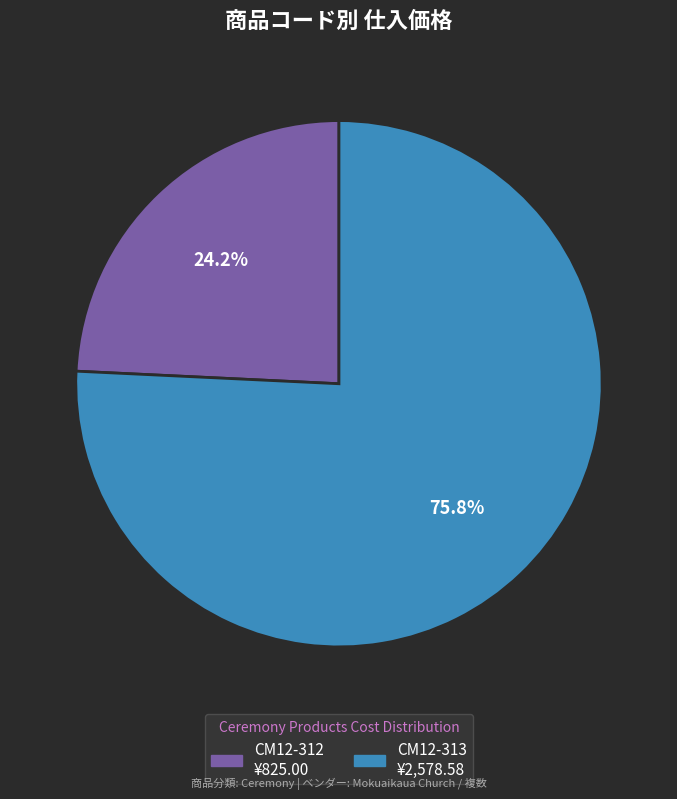

Combined, what portion of the pie is CM12-313 and CM12-312?

100.0%